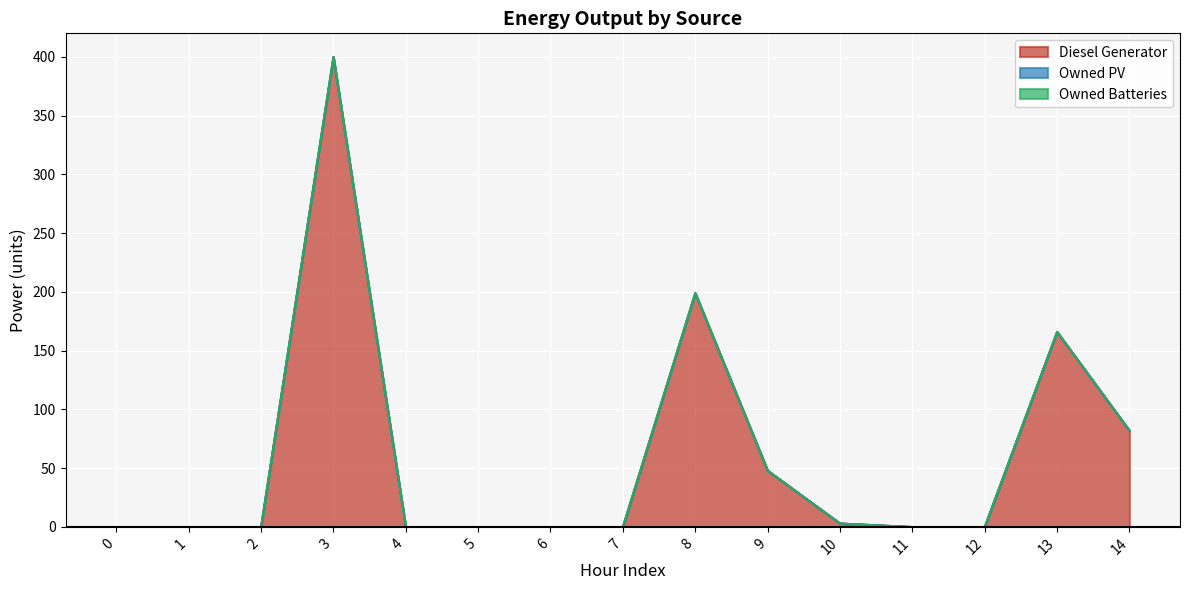

Reading right to left, extract all data points from this chart.

Diesel Generator: 82	166	0	0	3	48	199	0	0	0	0	400	0	0	0
Owned PV: 0	0	0	0	0	0	0	0	0	0	0	0	0	0	0
Owned Batteries: 0	0	0	0	0	0	0	0	0	0	0	0	0	0	0